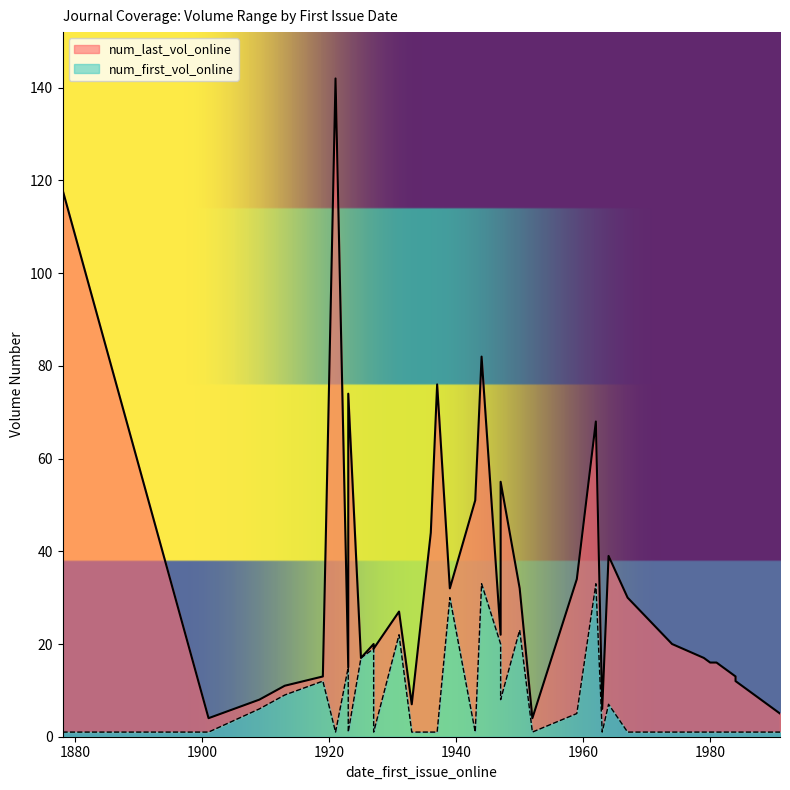

At which label does num_last_vol_online first exceed 17?

1921